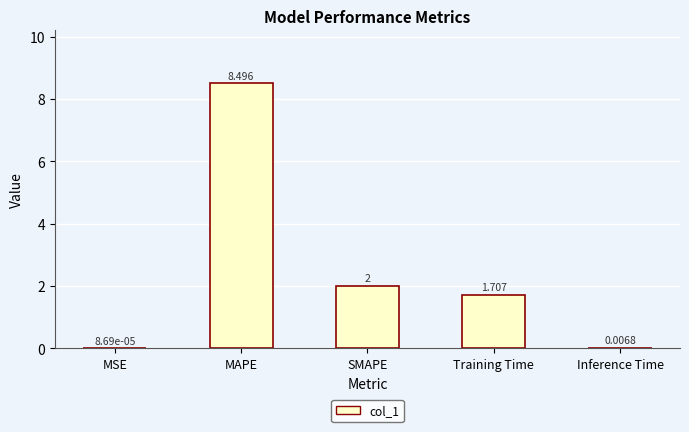

At which category does the chart reach its peak across all series?

MAPE